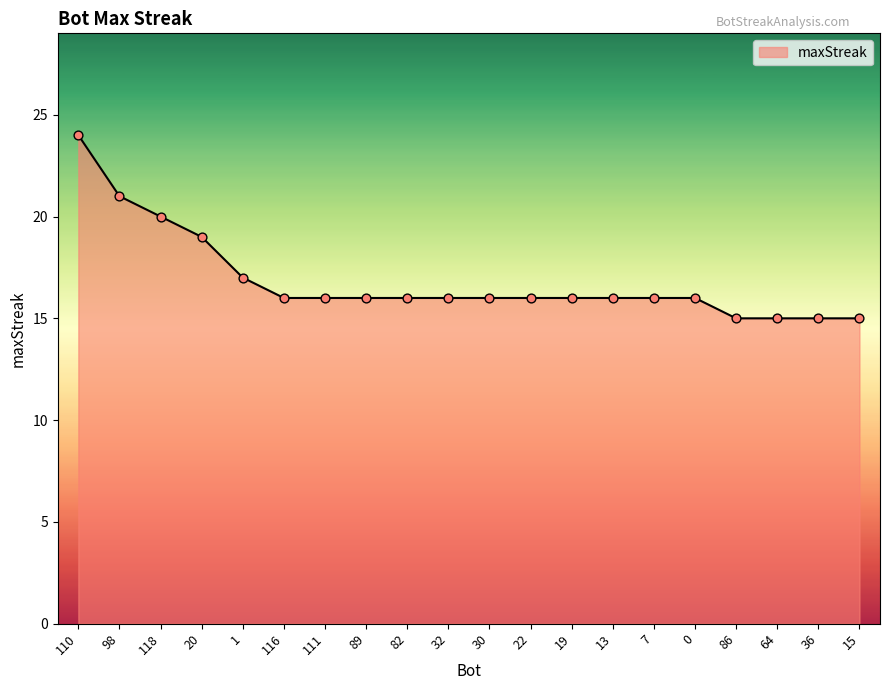

Approximately how many times larger is the value at 111 compared to 13?

1.0